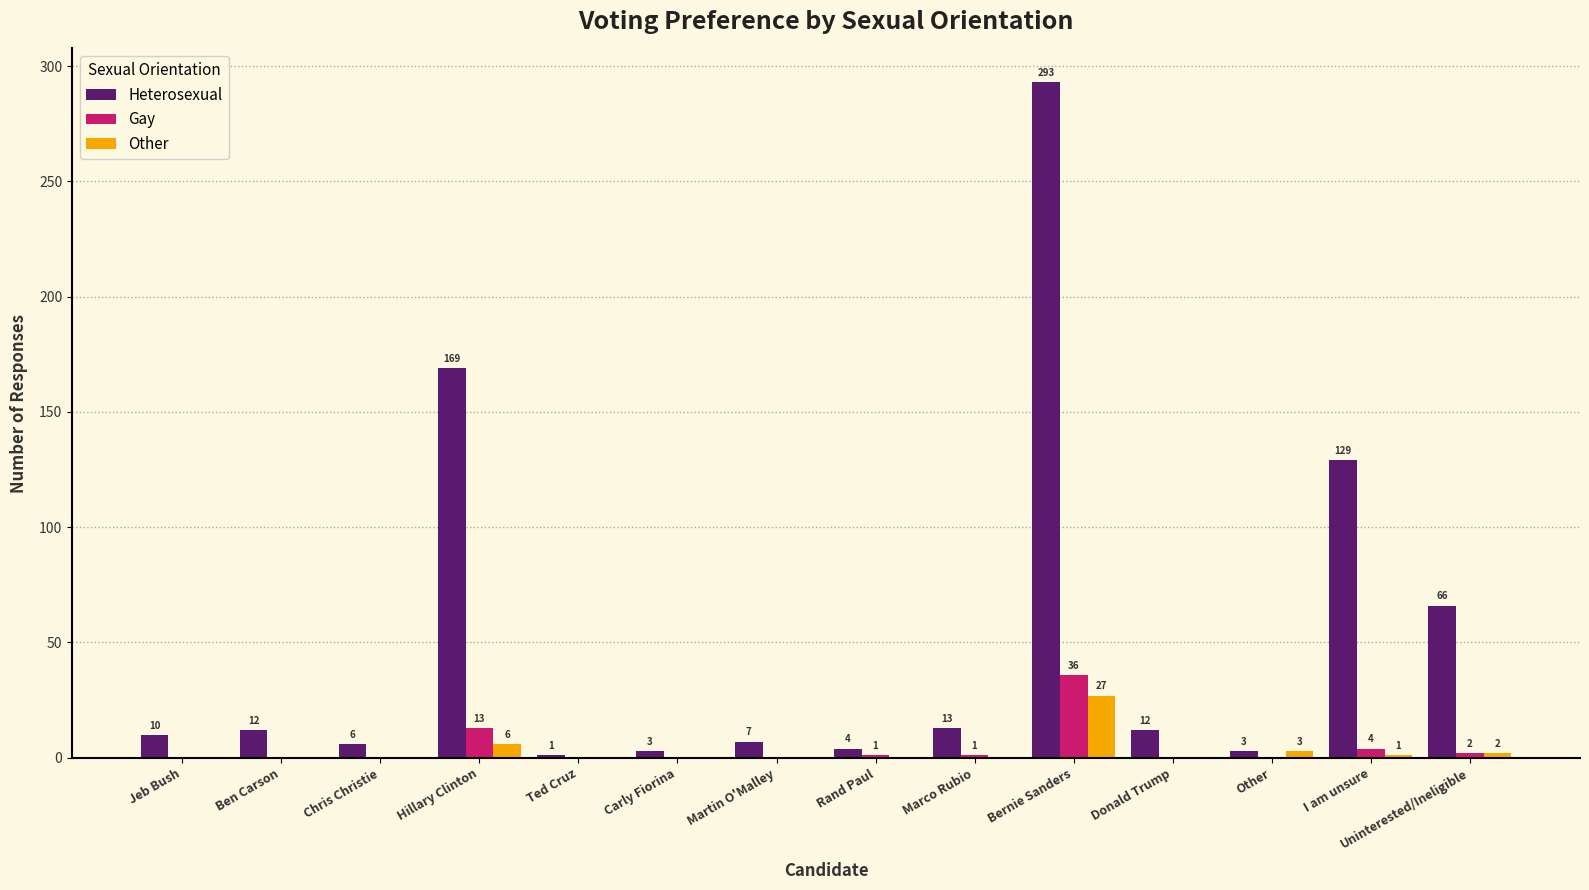

What is the maximum value for Other?

27